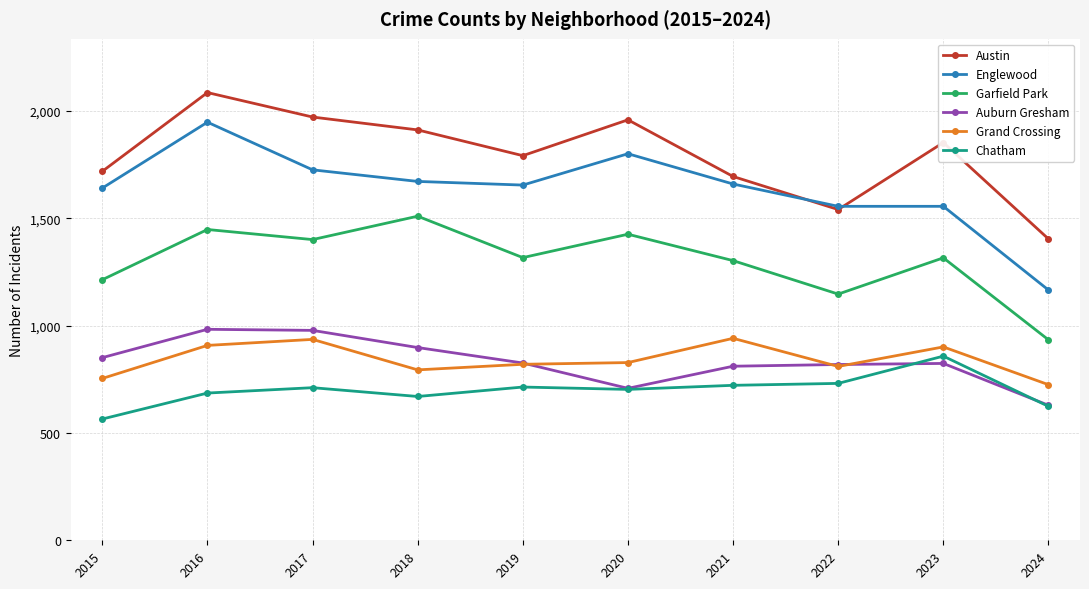

The Austin series shows 2657 at 2022. True or false?

False